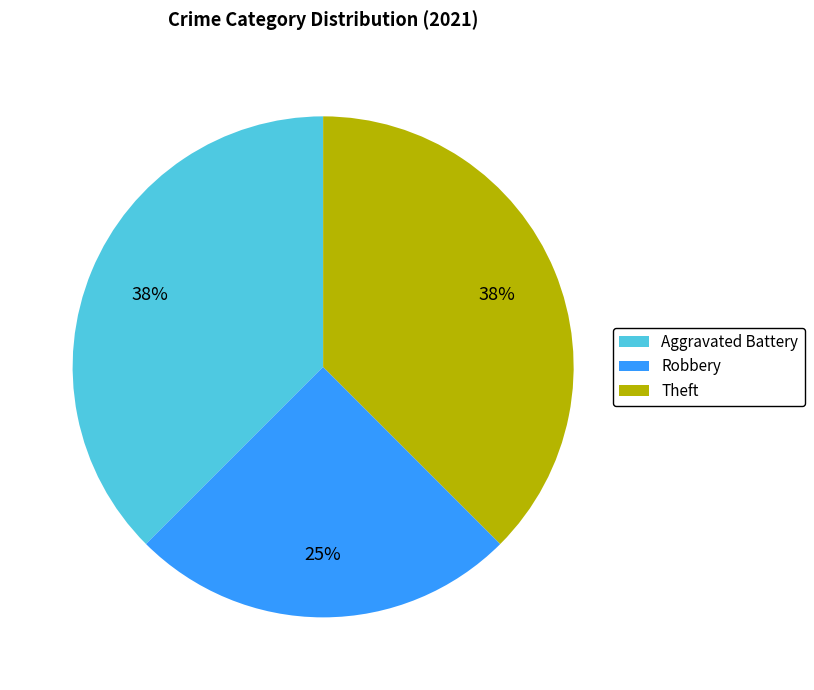

To the nearest percent, what is the combined percentage of Theft and Aggravated Battery?

75%